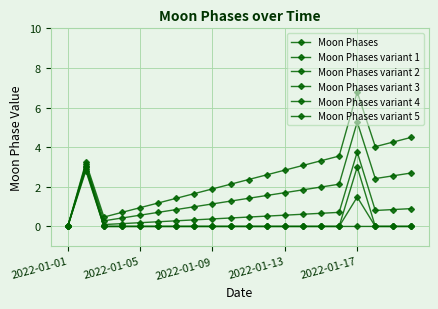

Count the number of categories in the chart.

20